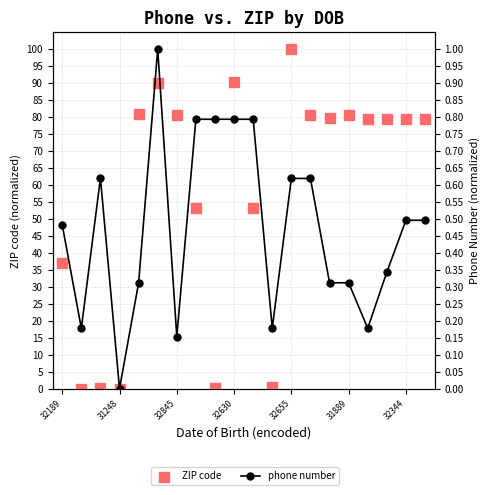

Which series contains the highest Y value?

phone number